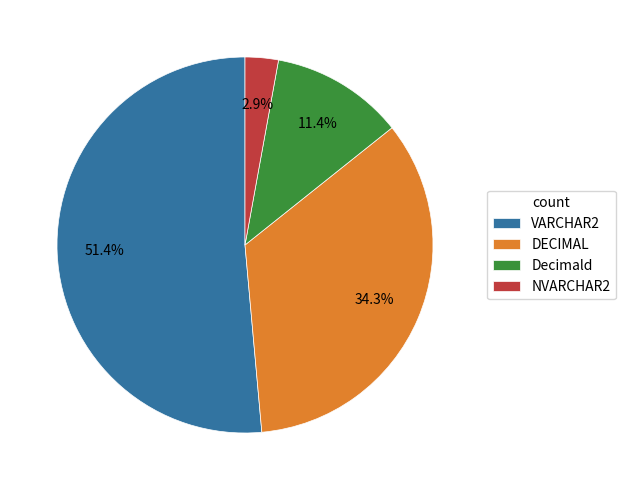

Between VARCHAR2 and Decimald, which is larger?

VARCHAR2